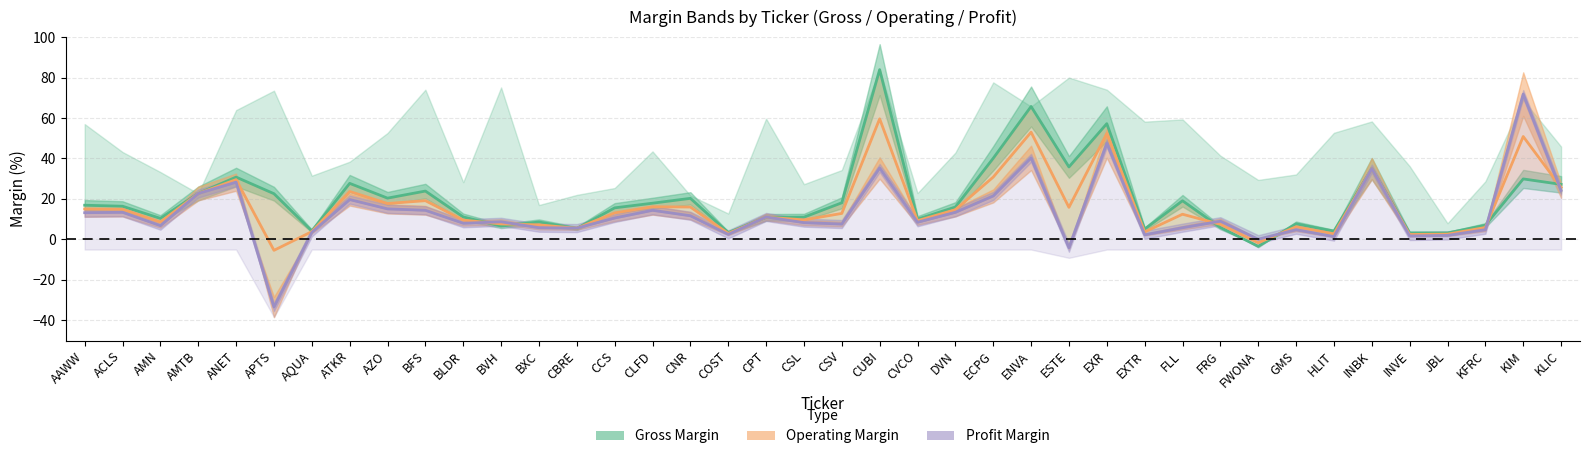

At which label does Profit band reach its minimum?

APTS